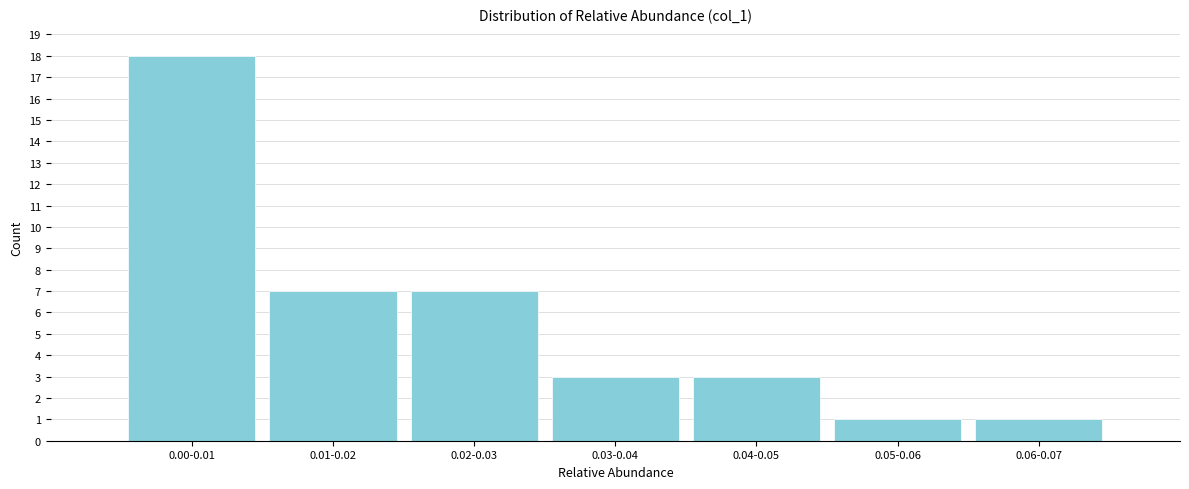

Reading left to right, extract all data points from this chart.

0.00-0.01=18	0.01-0.02=7	0.02-0.03=7	0.03-0.04=3	0.04-0.05=3	0.05-0.06=1	0.06-0.07=1